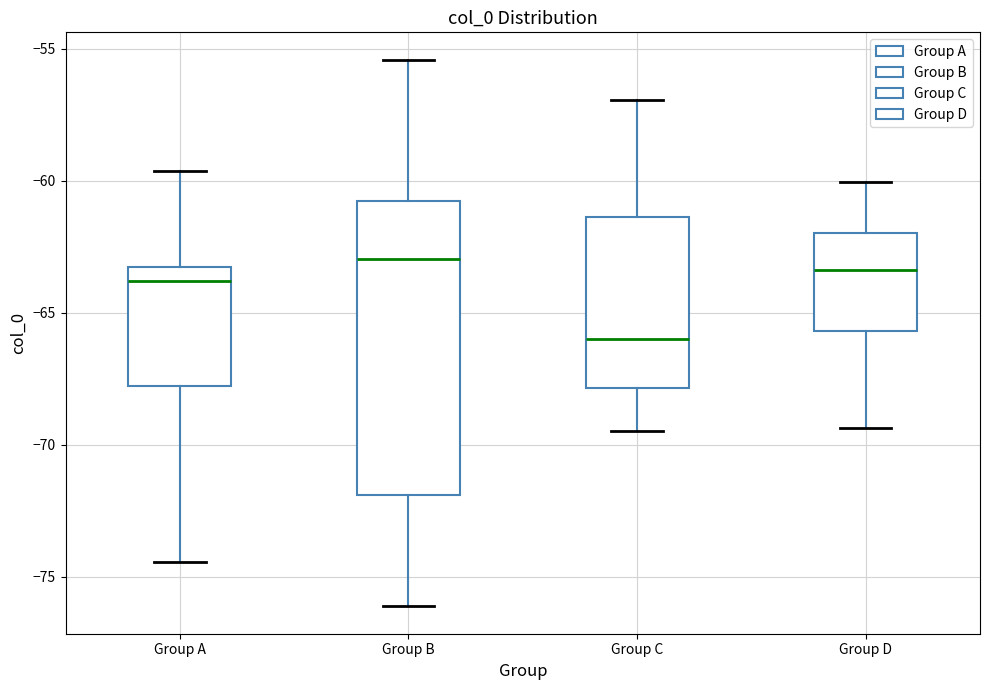

Reading left to right, transcribe this box plot: for each box, give where its median line is, the range the box spans, and where its two whiskers end, as read against the y-axis. The values are not printed on the chart, so give them approximately, as read against the axis.

Group A: median -64.0, box -68.0 to -63.5, whiskers -74.5 to -59.5
Group B: median -63.0, box -72.0 to -61.0, whiskers -76.0 to -55.5
Group C: median -66.0, box -68.0 to -61.5, whiskers -69.5 to -57.0
Group D: median -63.5, box -65.5 to -62.0, whiskers -69.5 to -60.0